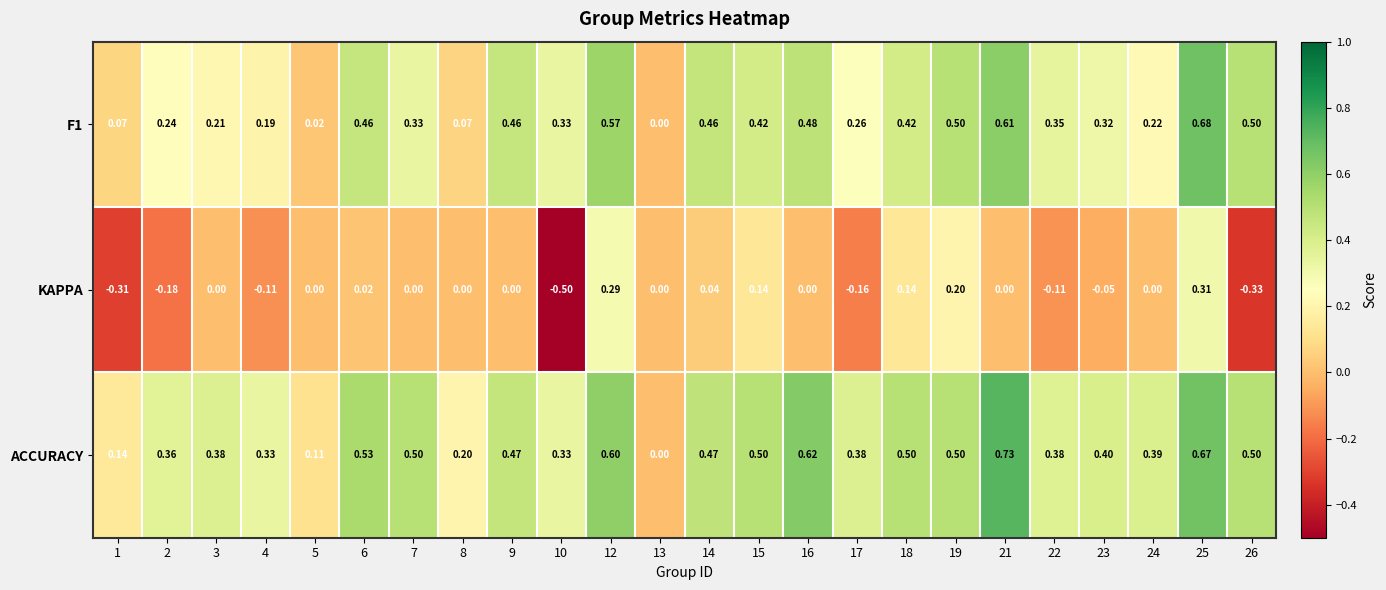

Which series has the largest total across all categories?

ACCURACY